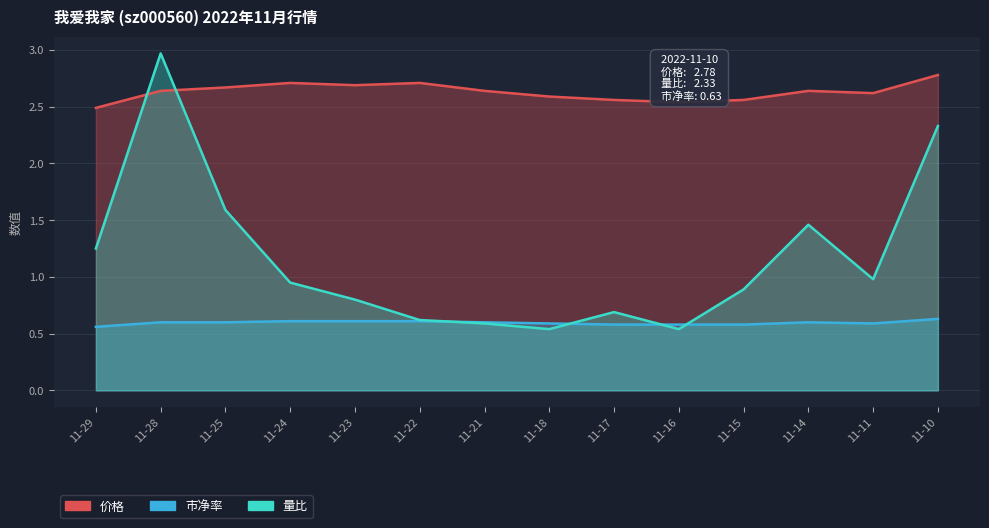

What is the sum of all 量比 values?

16.2